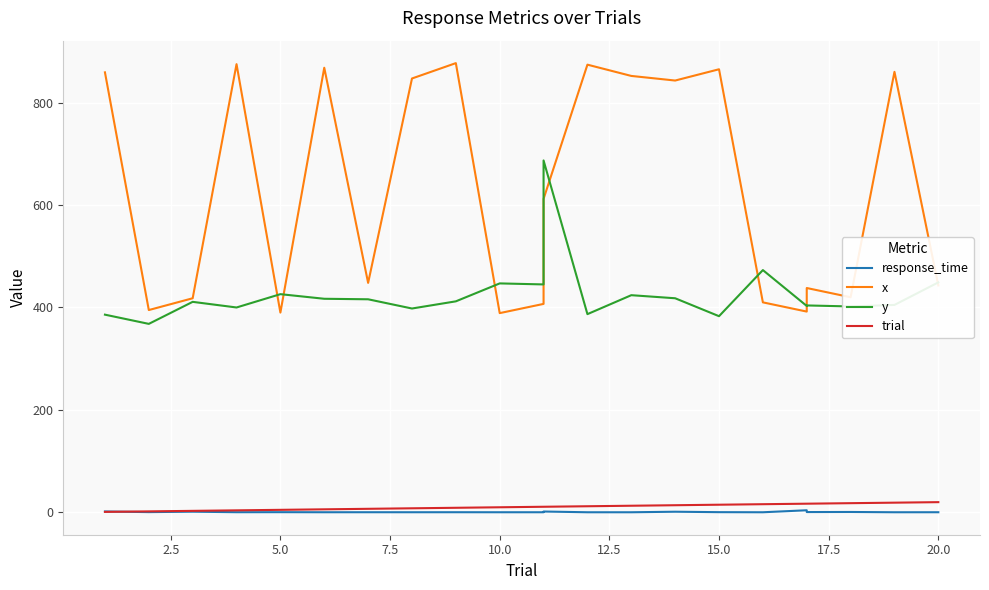

What is the spread (max minus min) of values at 14?

841.7